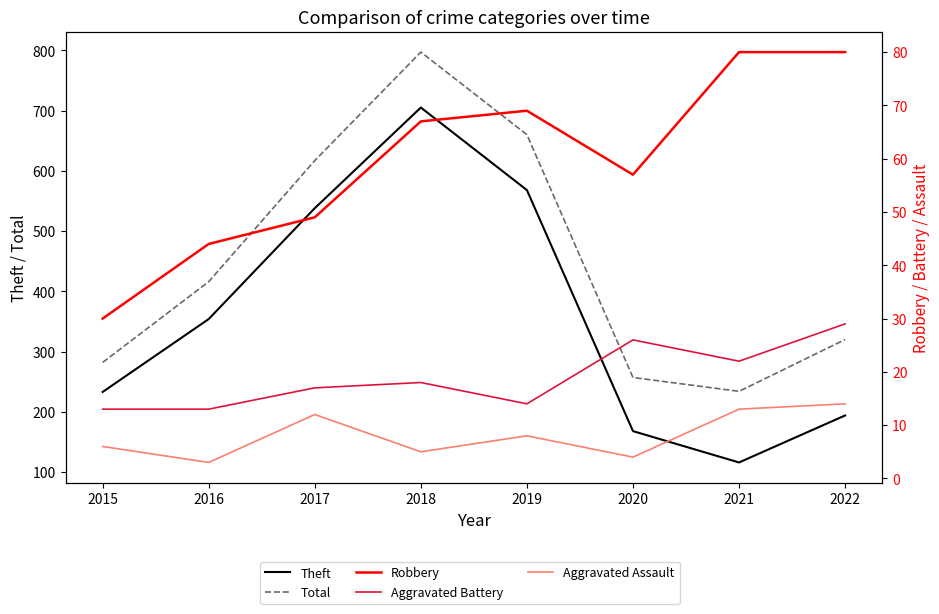

True or false: Total and Aggravated Battery cross at least once.

False